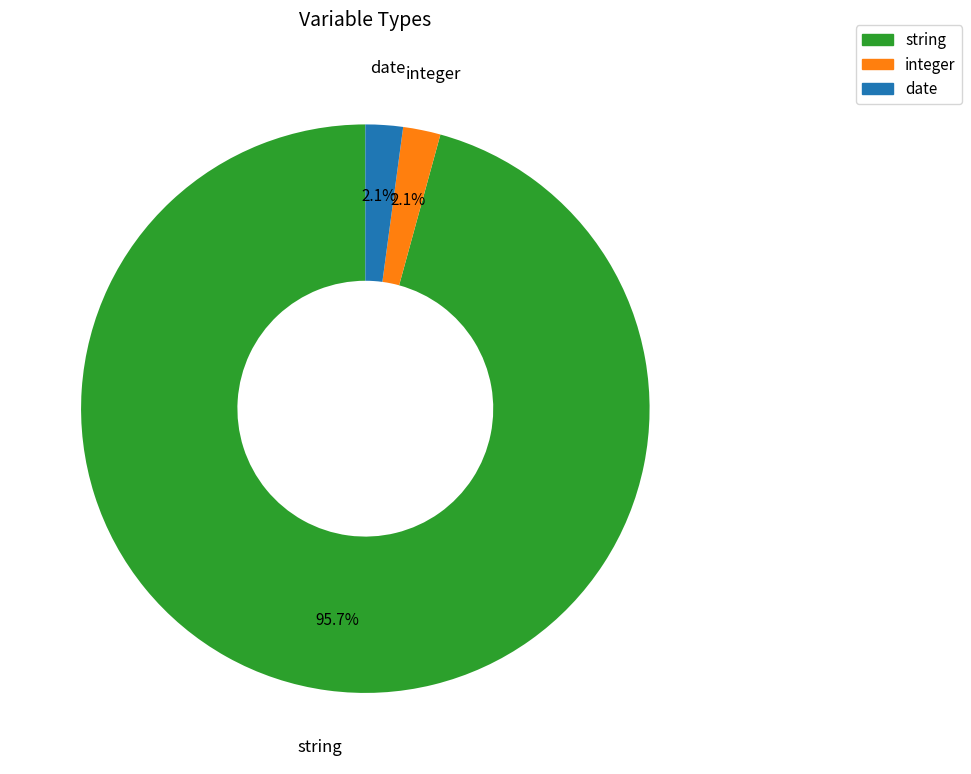

Do integer and date together represent more than half of the pie?

No